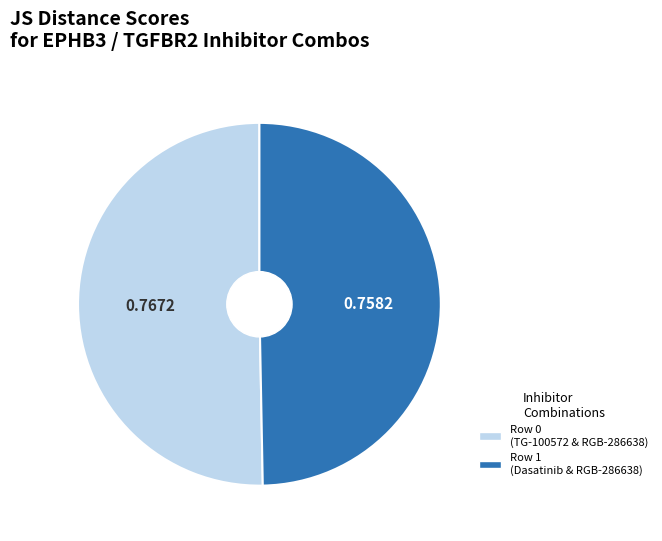

Which slice represents more than half of the pie?

Row 0 (TG-100572 & RGB-286638)